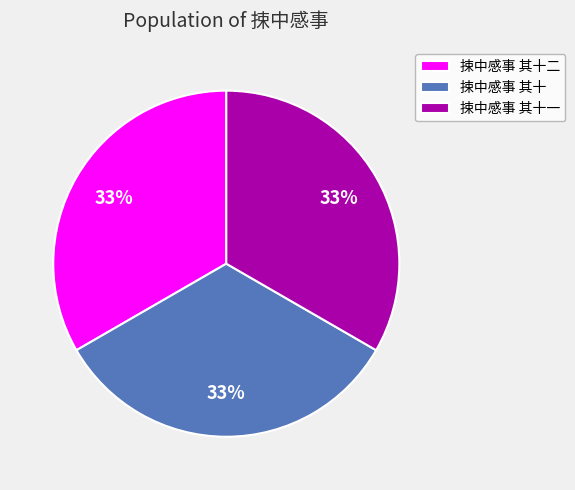

What is the ratio of the value at 捒中感事 其十一 to the value at 捒中感事 其十二?

1.0